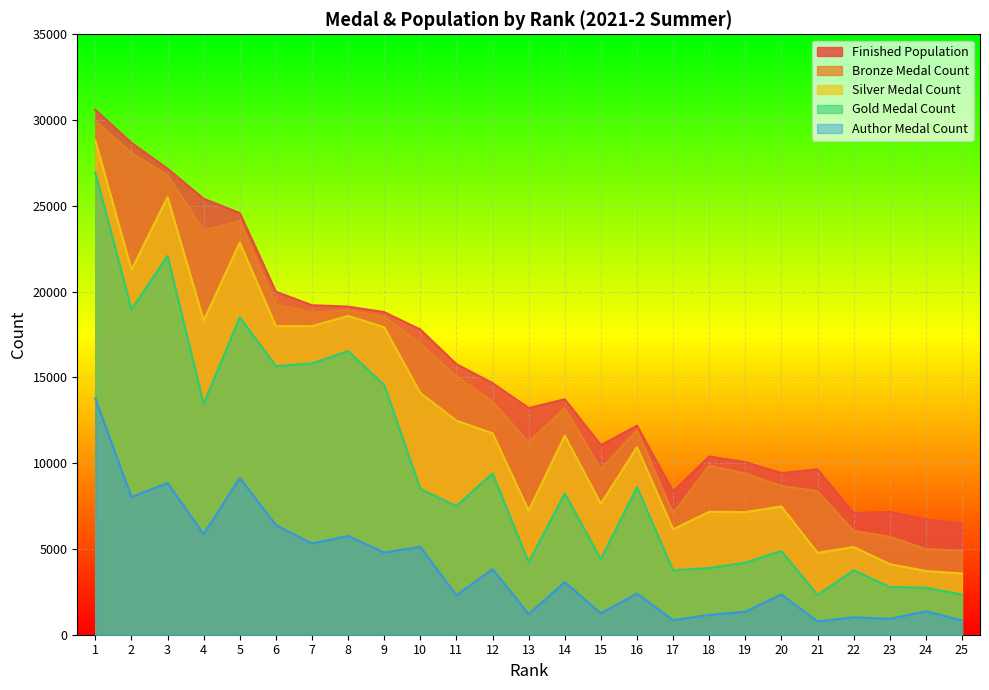

Which series has the largest range (max minus min)?

Silver Medal Count